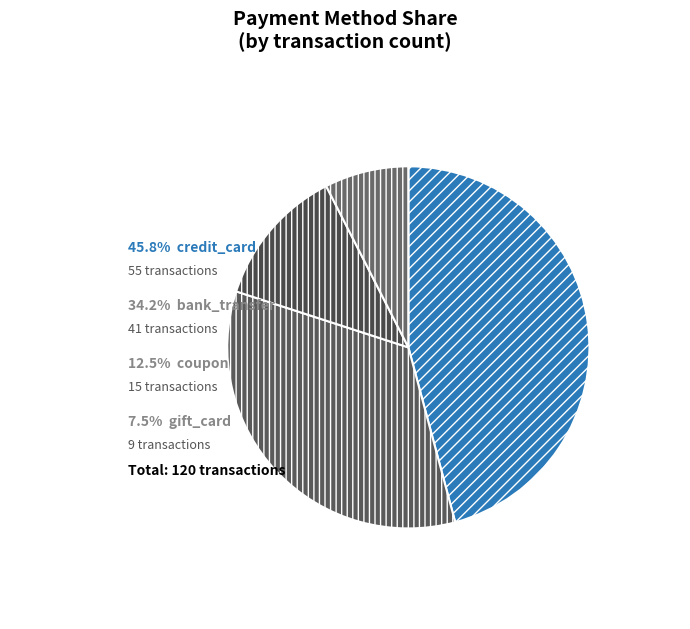

Rank the categories by value from lowest to highest.

gift_card, coupon, bank_transfer, credit_card